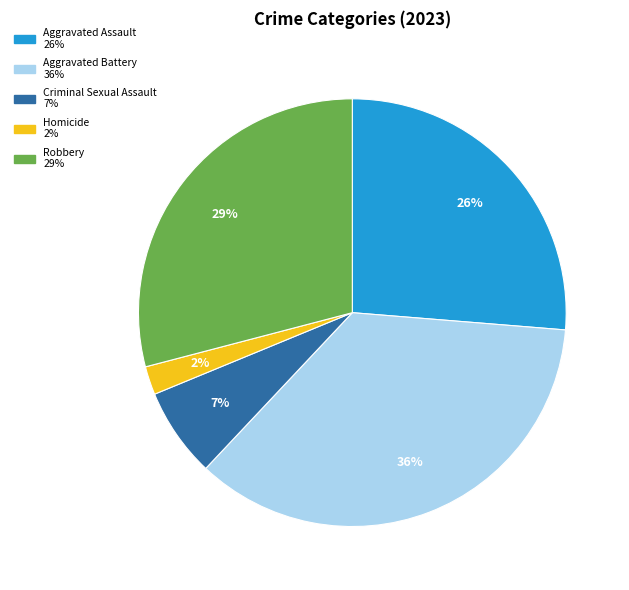

What is the ratio of the value at Robbery to the value at Aggravated Battery?

0.8